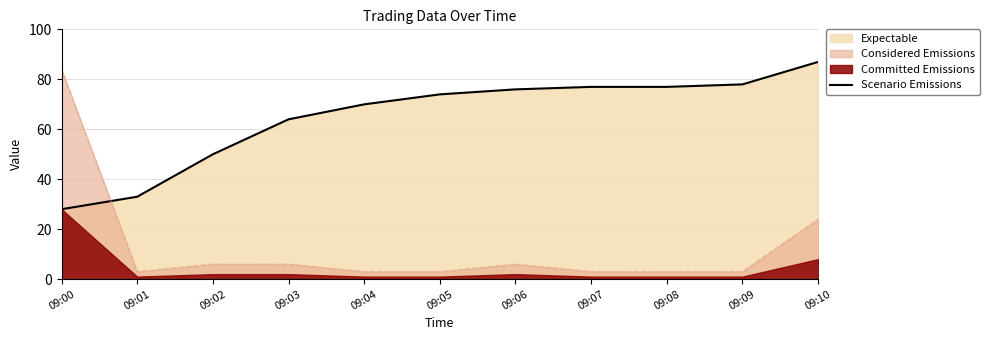

Which label corresponds to the smallest value in the chart?

09:00